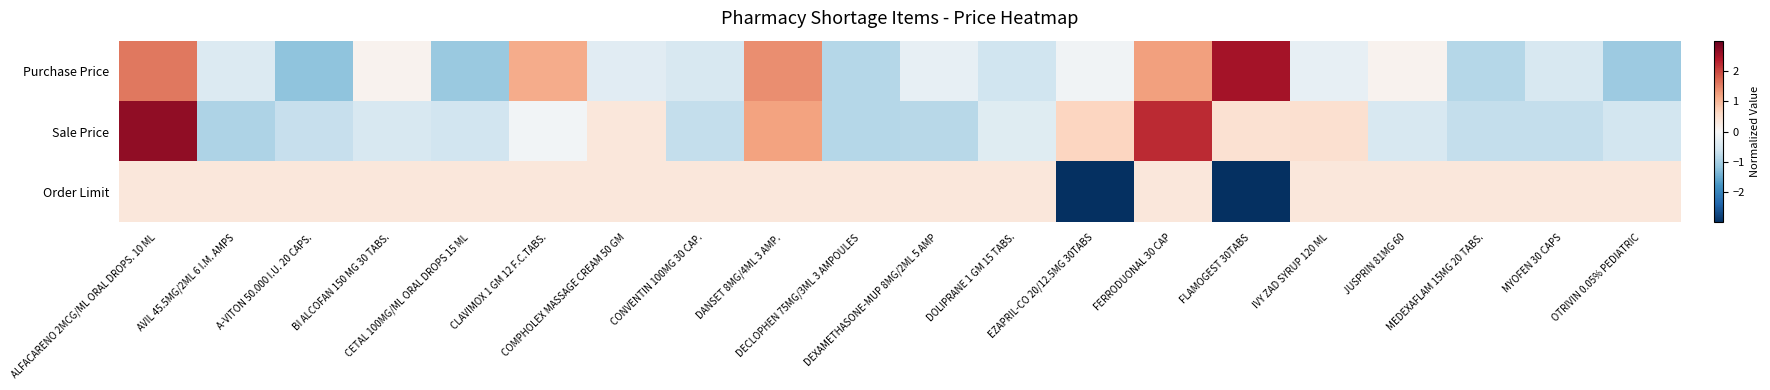

Which series changed the most between DOLIPRANE 1 GM 15 TABS. and MEDEXAFLAM 15MG 20 TABS.?

Sale Price